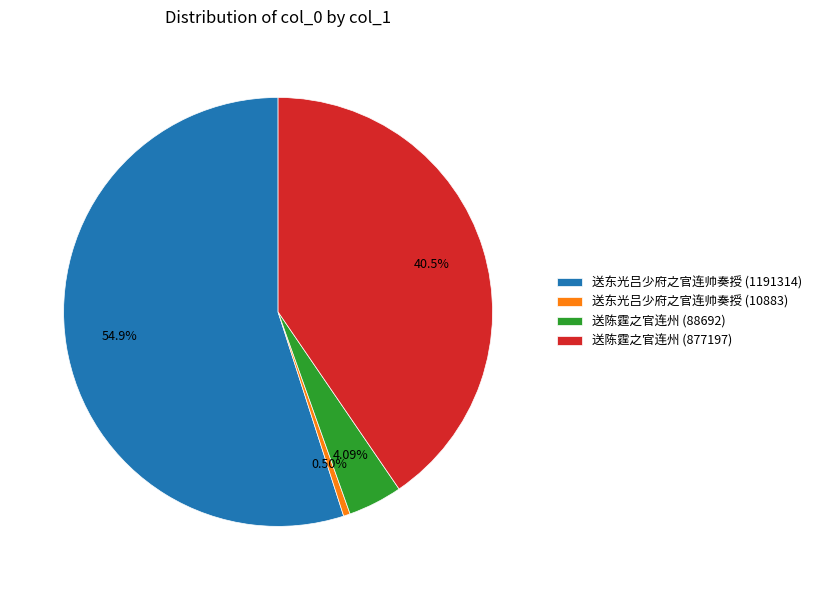

Which category has the biggest portion of the pie?

送东光吕少府之官连帅奏授 (1191314)